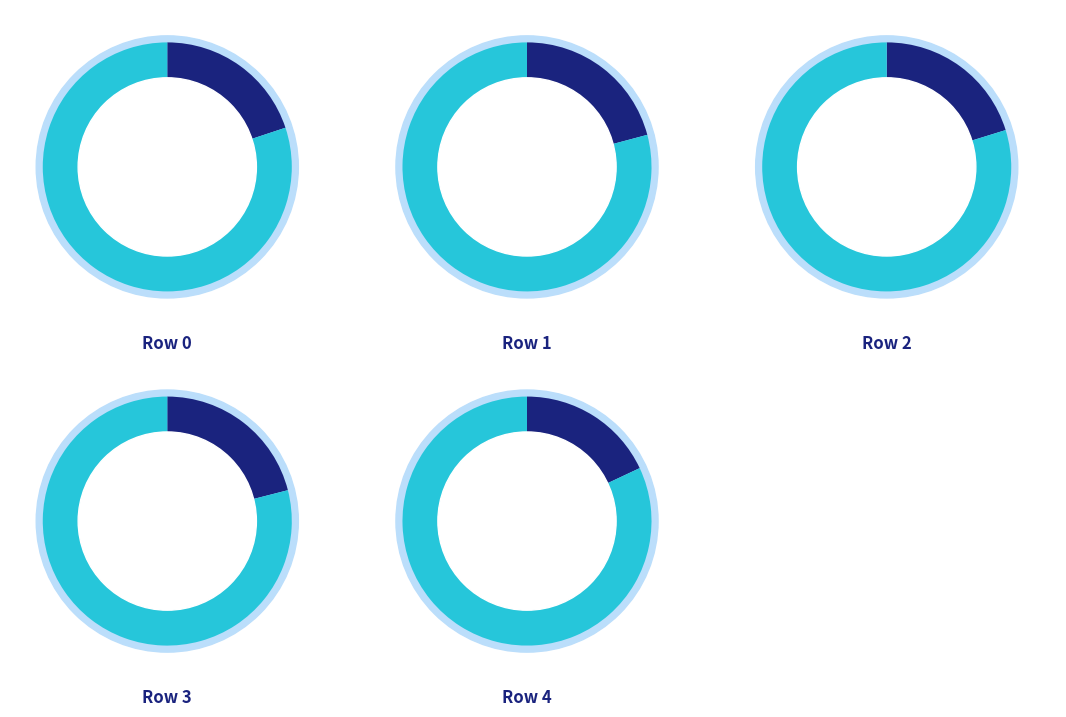

Rank the categories by value from highest to lowest.

3, 1, 2, 0, 4